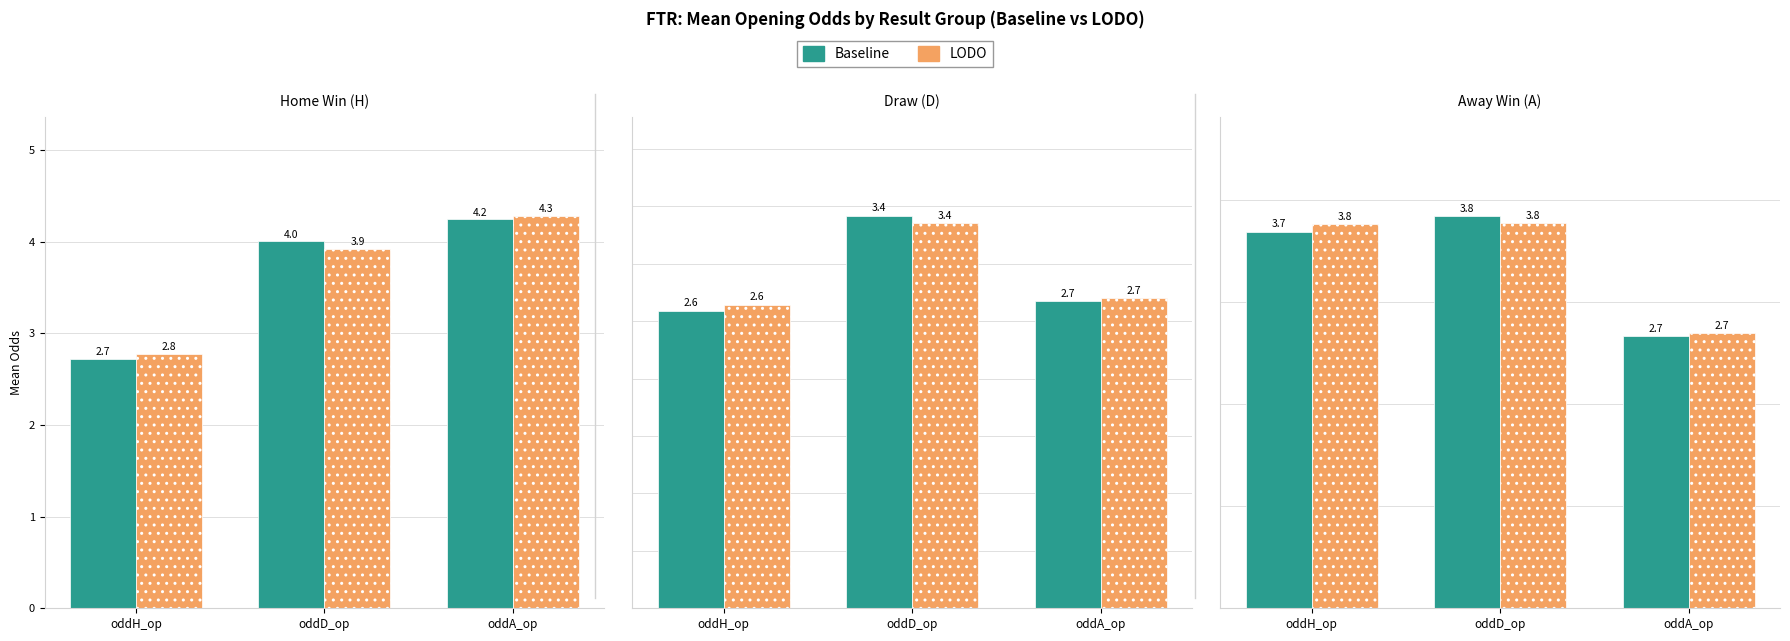

At which label is LODO closest to 3?

oddA_op